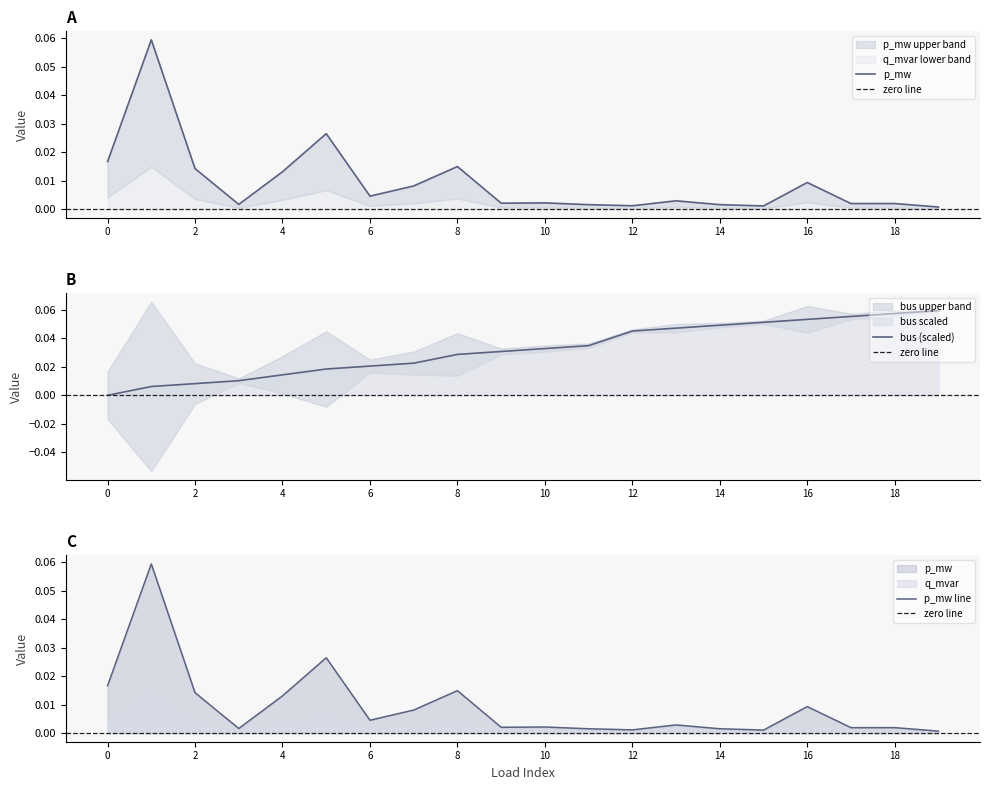

True or false: bus and p_mw intersect in this chart.

True